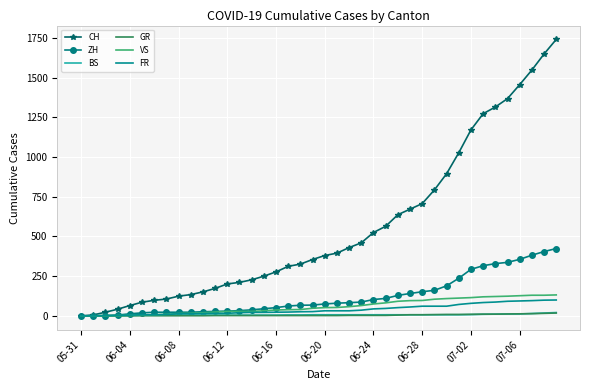

What is the difference between the maximum and second lowest values in the GR series?

18